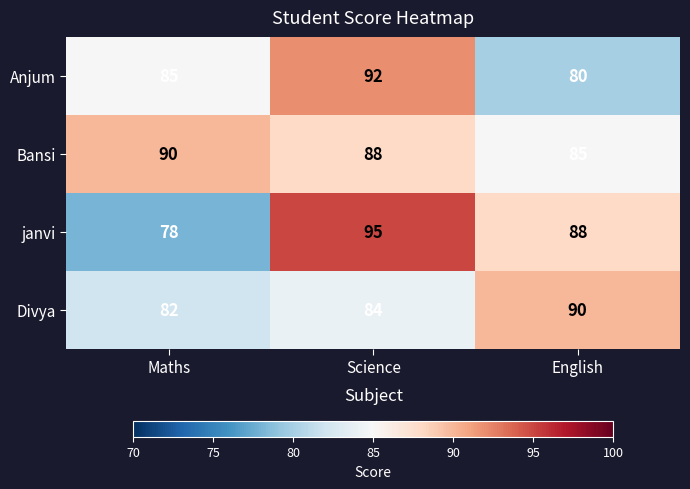

Rank the series at Science from highest to lowest value.

janvi, Anjum, Bansi, Divya